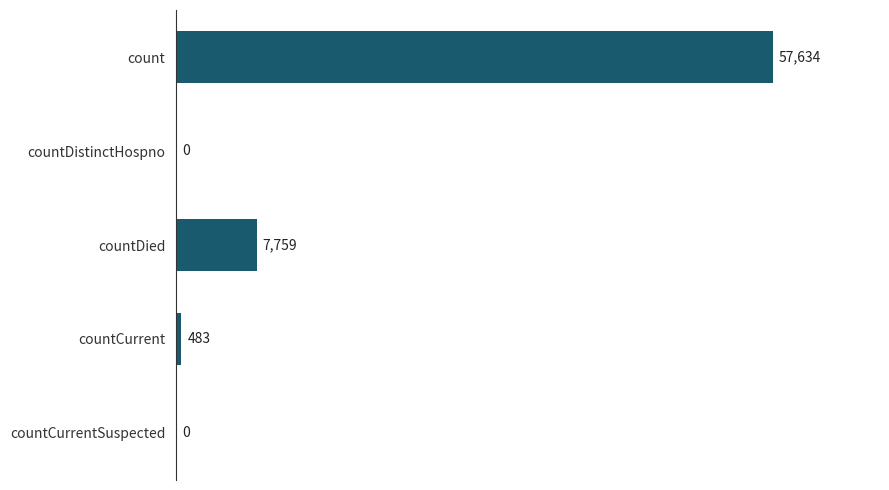

What is the change in value from countCurrent to countDistinctHospno?

-483